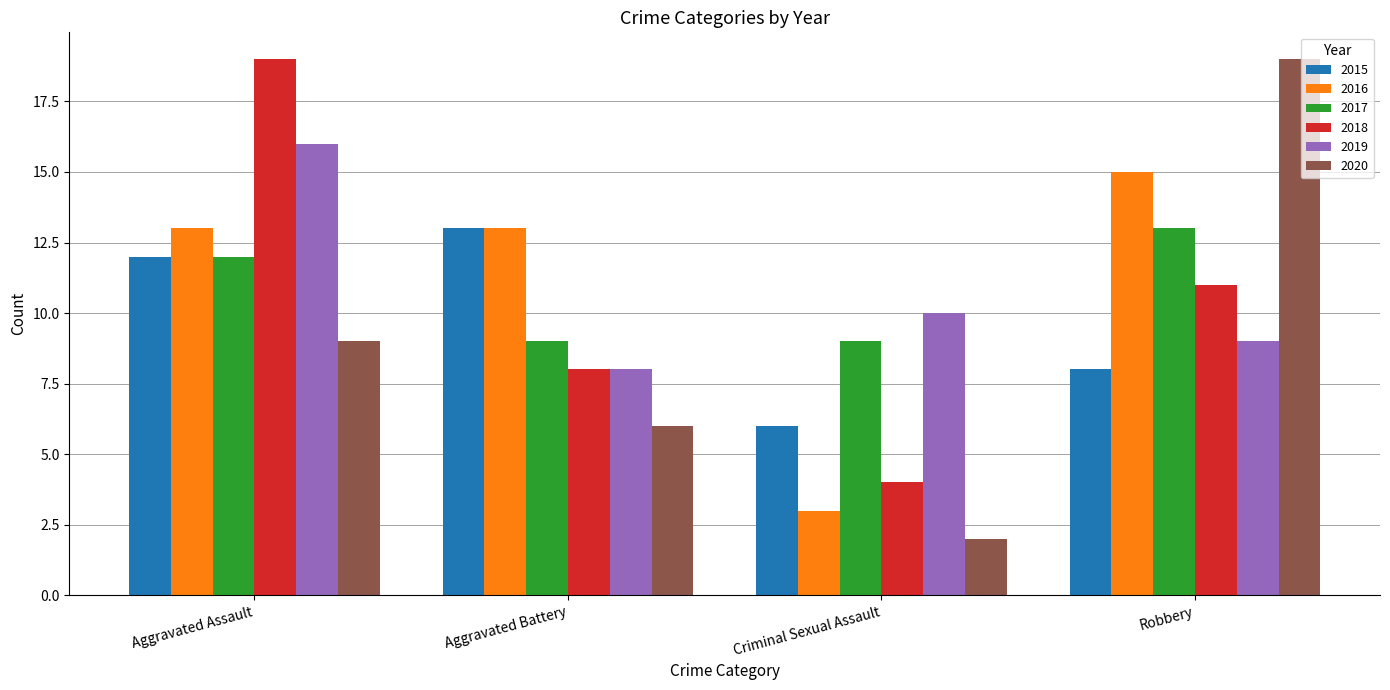

Reading right to left, transcribe all the data shown in this chart.

2015: 8	6	13	12
2016: 15	3	13	13
2017: 13	9	9	12
2018: 11	4	8	19
2019: 9	10	8	16
2020: 19	2	6	9